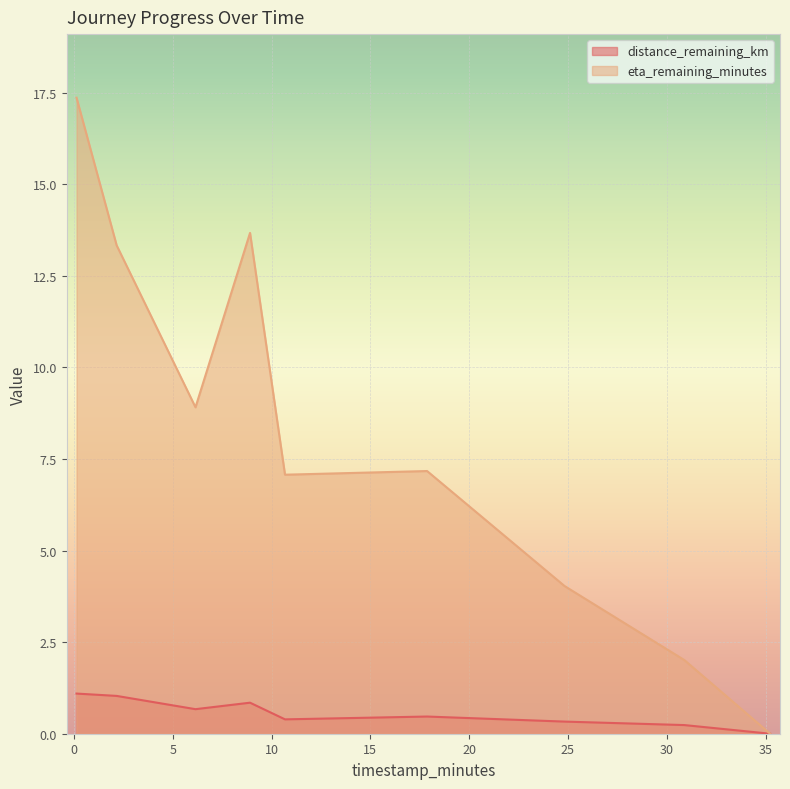

Which series has the largest total across all categories?

eta_remaining_minutes